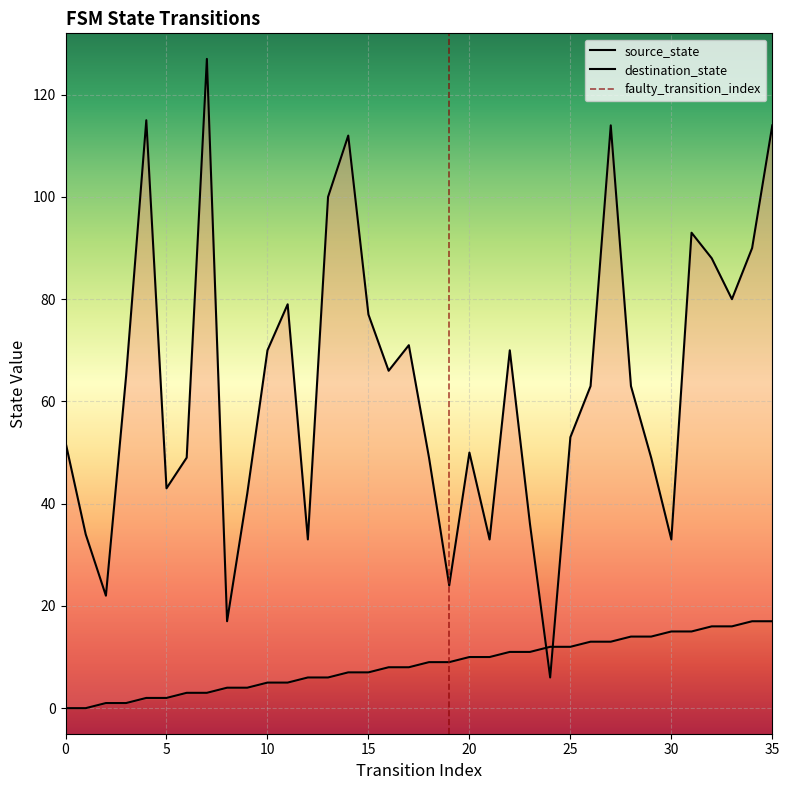

Which series changed the most between 0 and 1?

destination_state